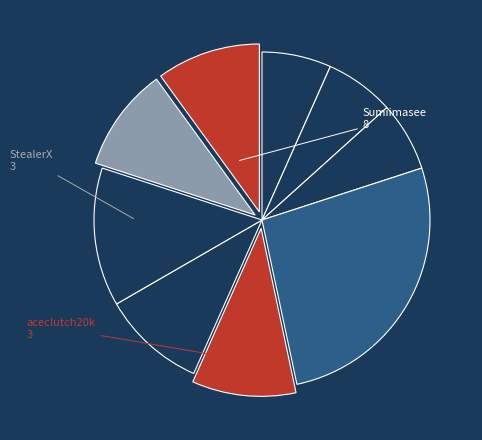

Count the number of slices in the pie.

9